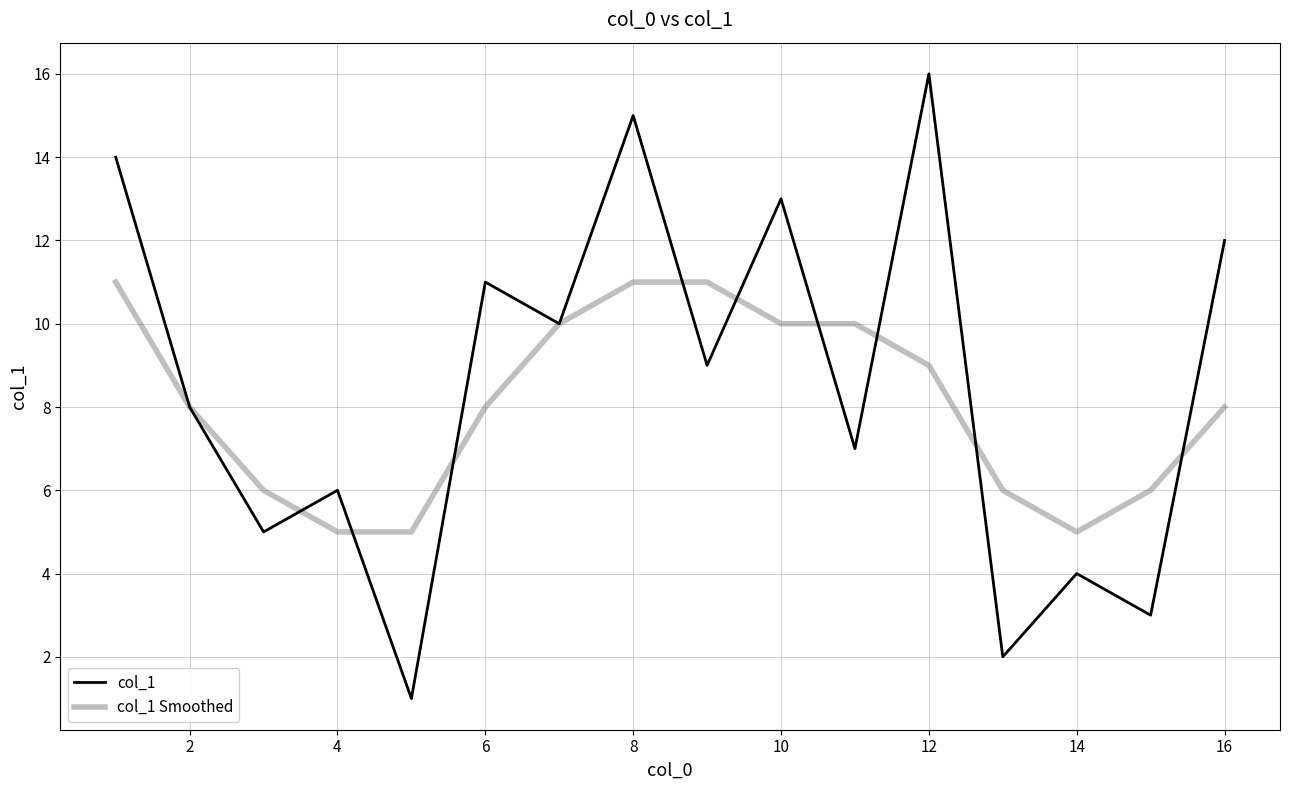

Reading left to right, transcribe all the data shown in this chart.

col_1: 14	8	5	6	1	11	10	15	9	13	7	16	2	4	3	12
col_1 Smoothed: 11	8	6	5	5	8	10	11	11	10	10	9	6	5	6	8